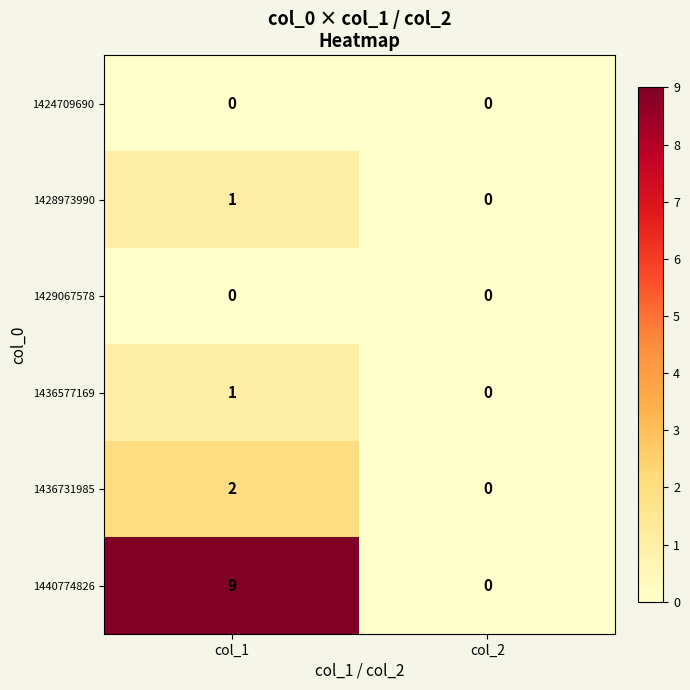

Which series has the largest total across all categories?

1440774826